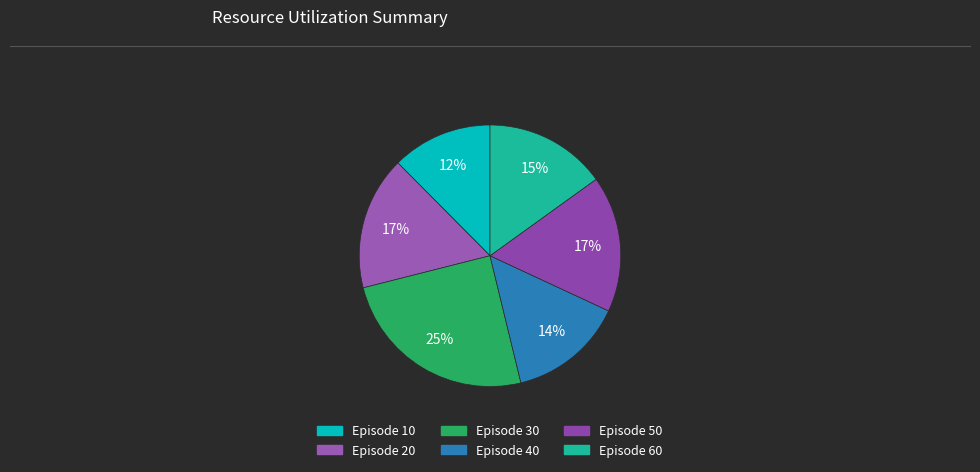

Is there any slice that represents more than half of the pie?

No